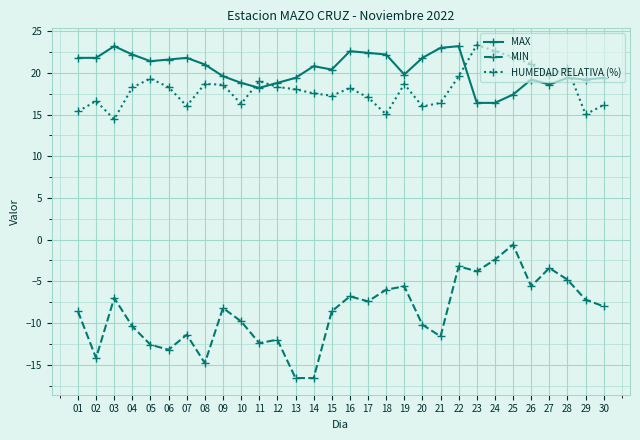

True or false: MIN and HUMEDAD RELATIVA (%) intersect in this chart.

False